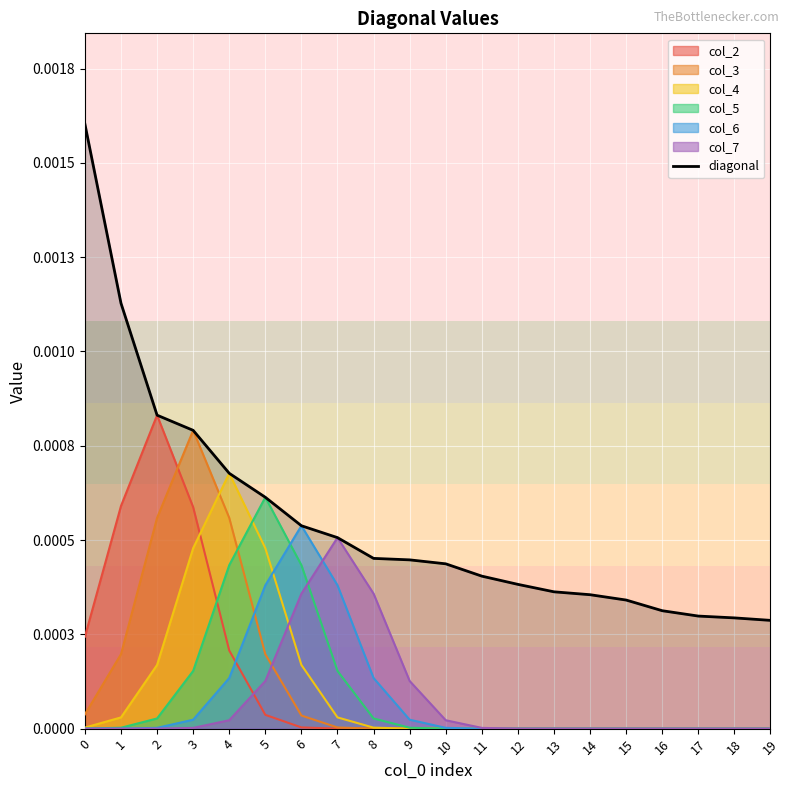

Is it true that the value at 8 is 0.0?

True